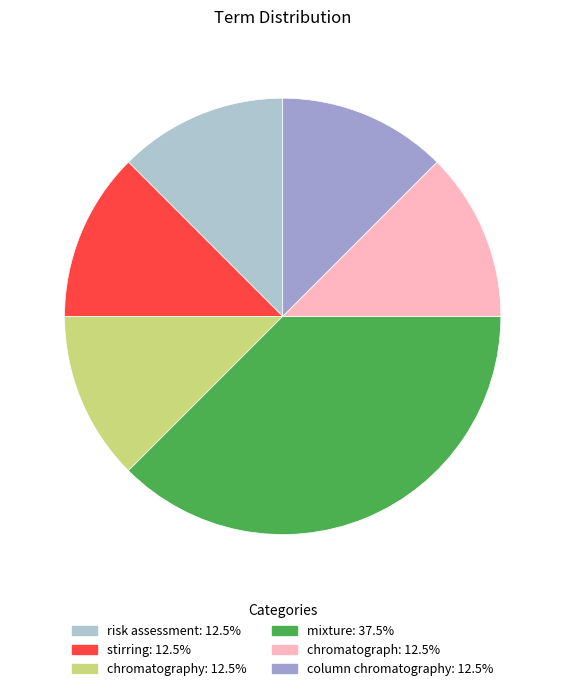

Is there a majority slice in this chart?

No